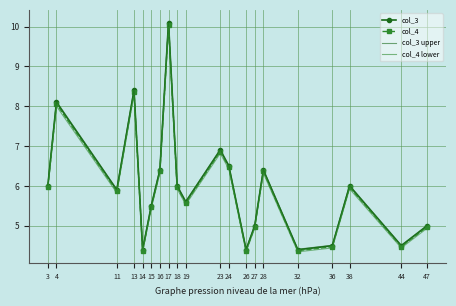

Which category has the highest value in the col_3 upper series?

17